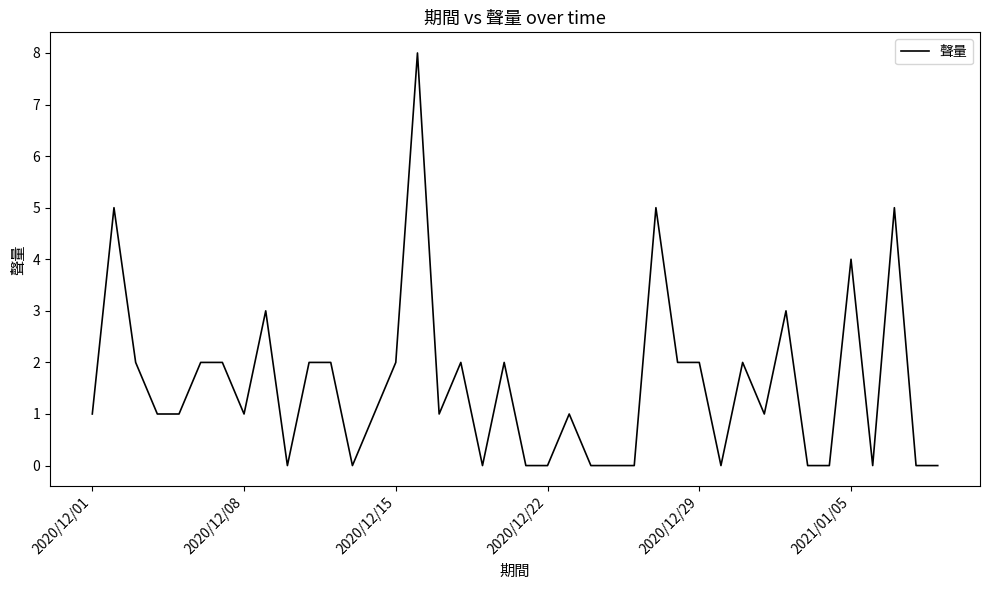

What is the difference between the maximum and minimum values?

8